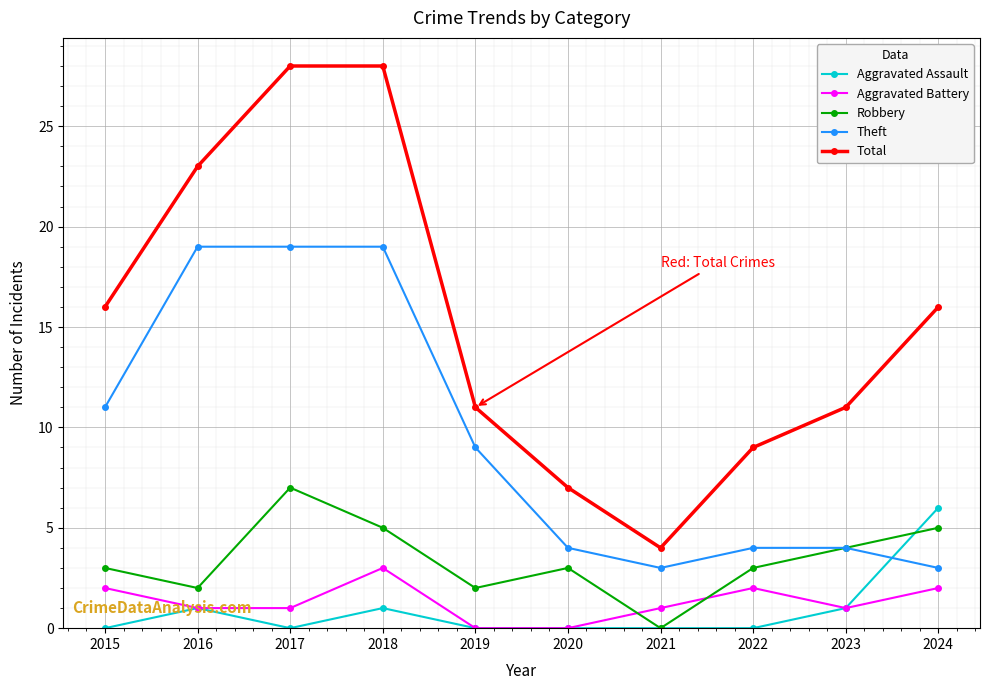

At which category does Robbery reach its first local peak?

2017